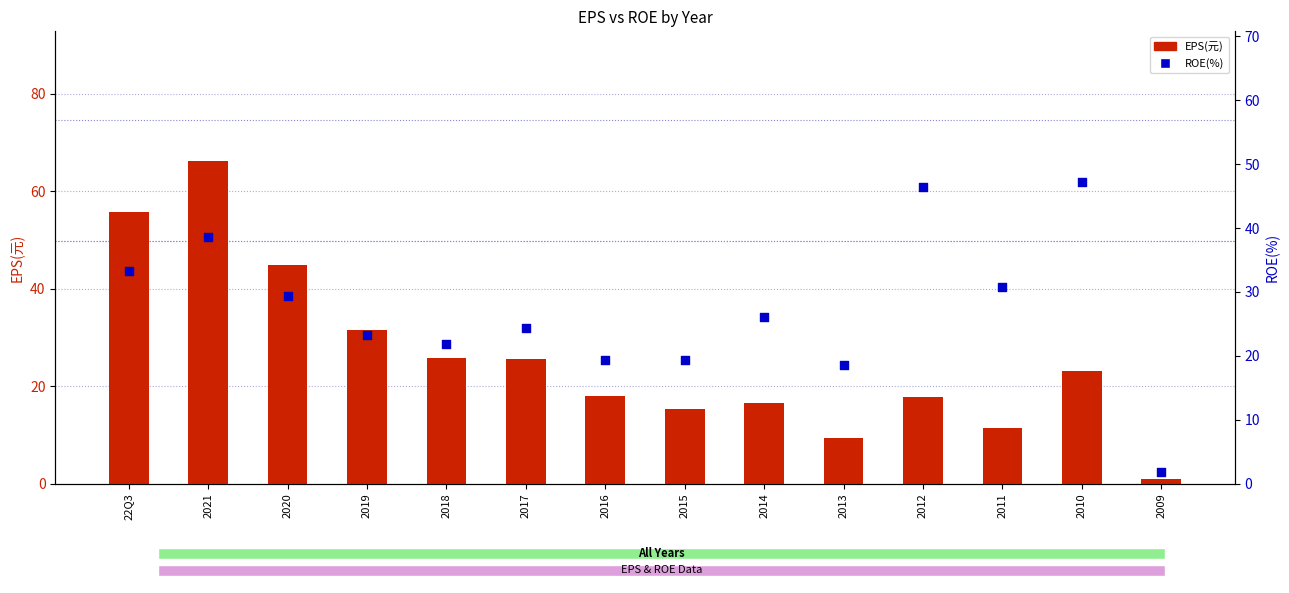

Which series contains the highest Y value?

EPS(元)